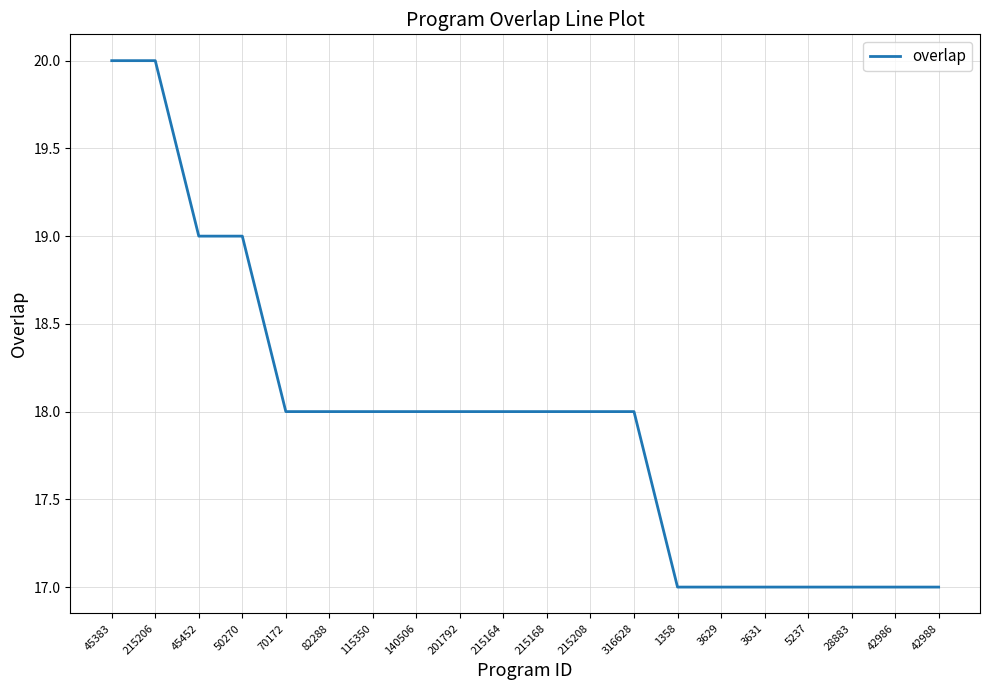

Approximately how many times larger is the value at 45452 compared to 28883?

1.1